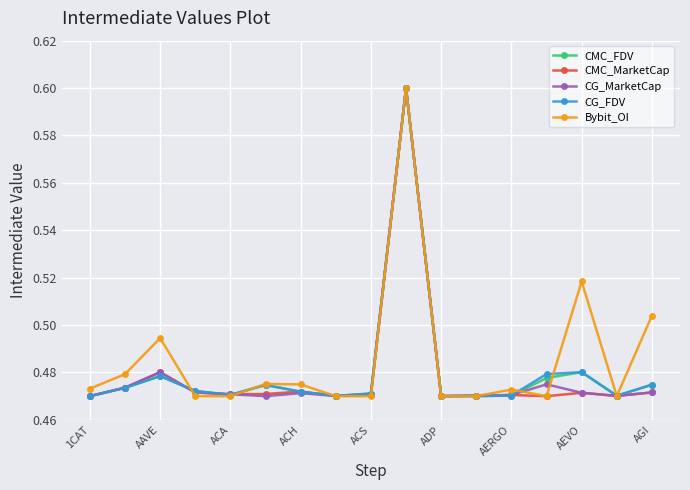

What is the greatest value displayed?

0.6